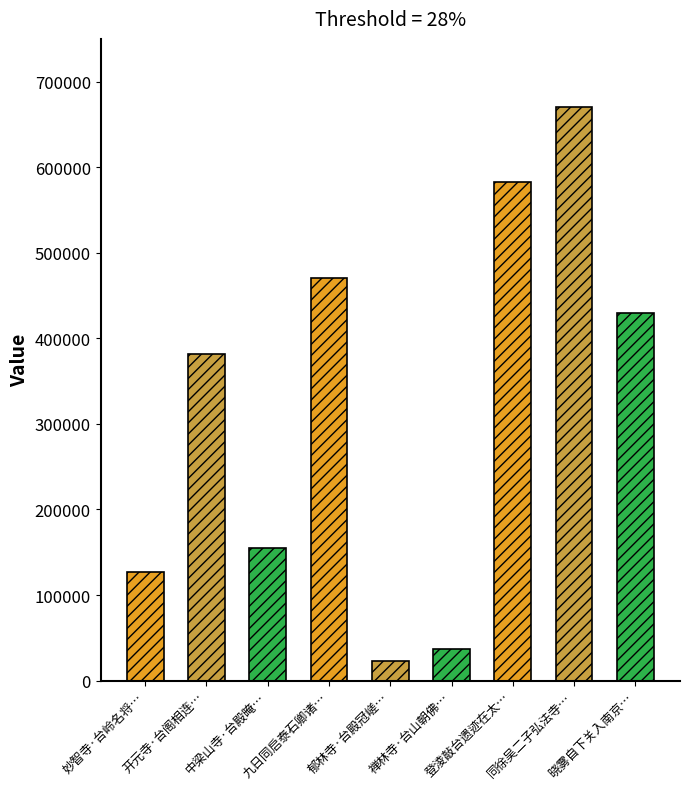

What is the change in value from 禅林寺·台山朝佛… to 登淩敲台遗迹在太…?

+546709